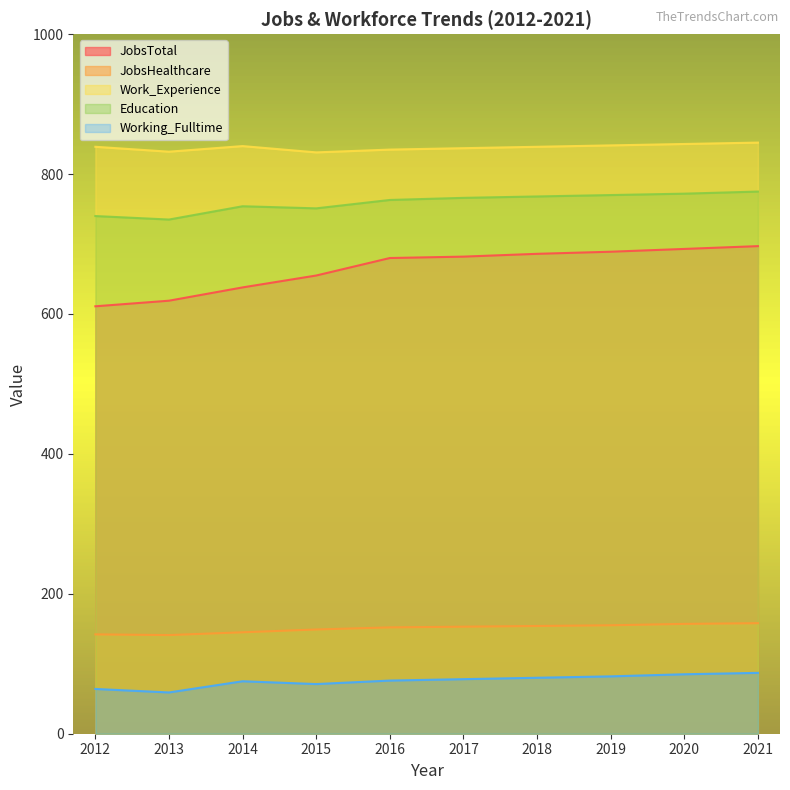

True or false: Work_Experience and Education cross at least once.

False